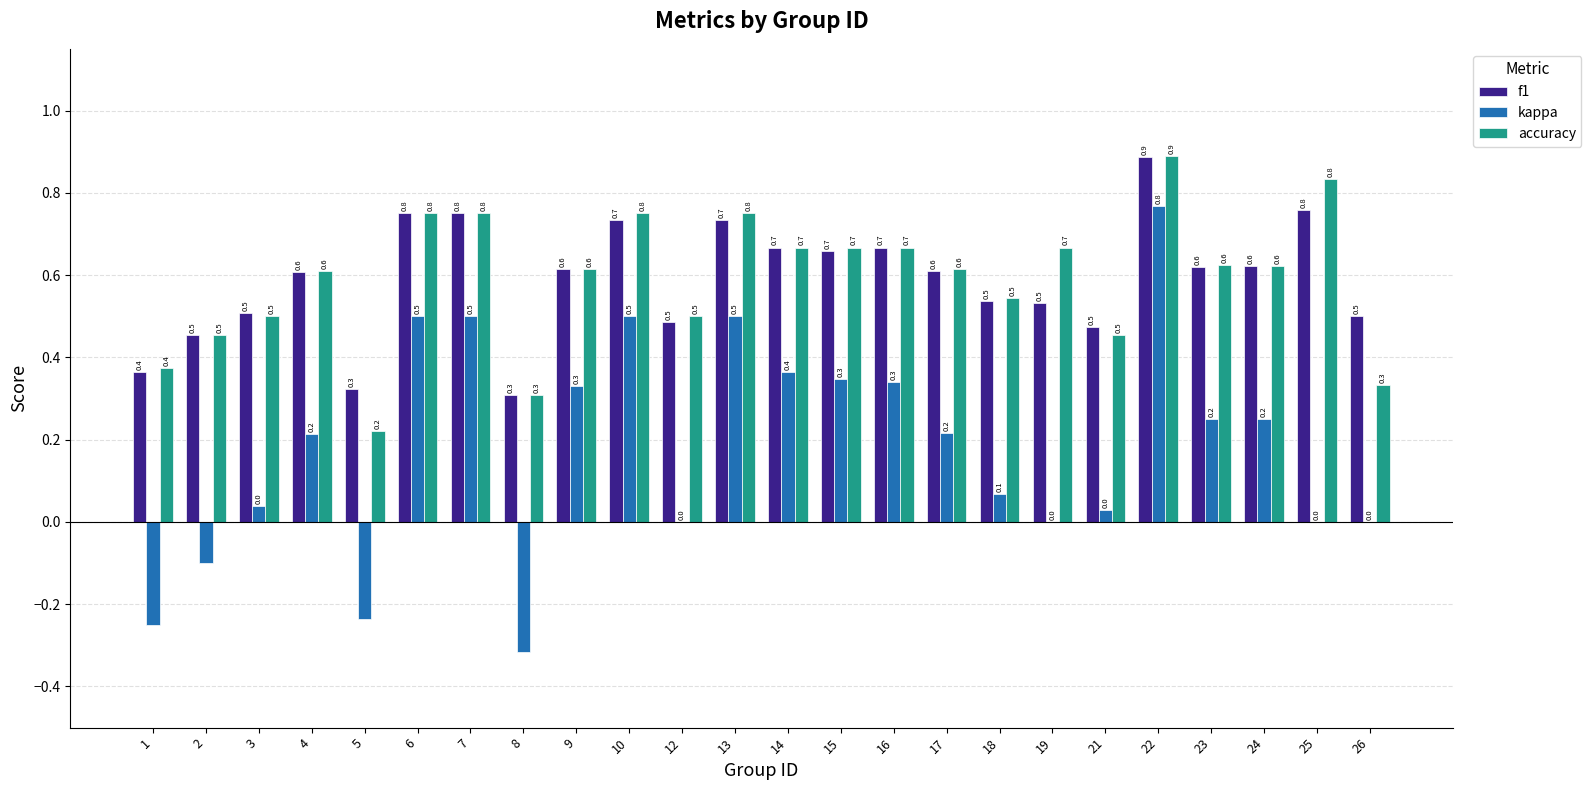

Which label corresponds to the largest value in the chart?

22